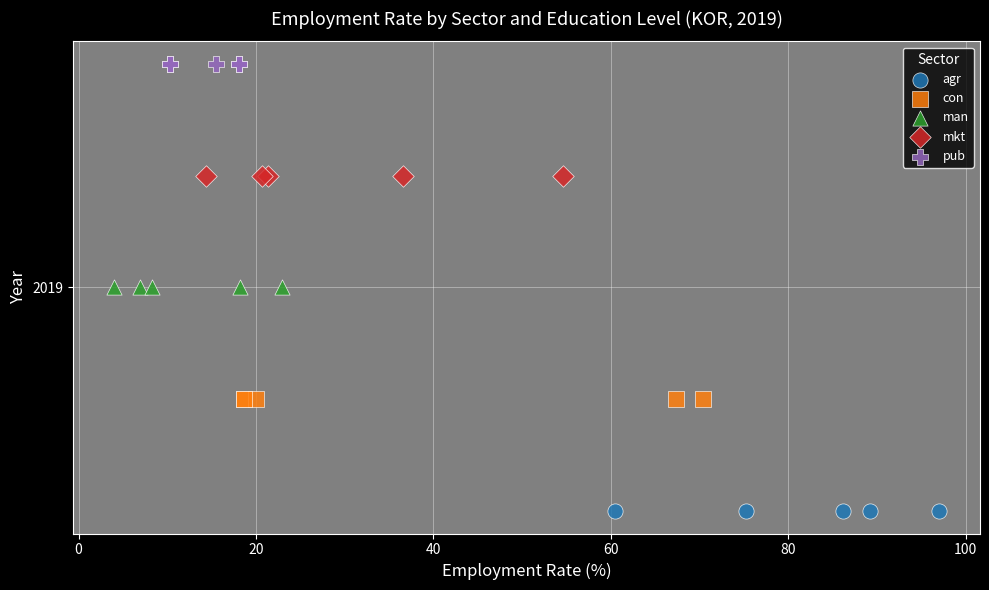

Which series contains the highest Y value?

pub